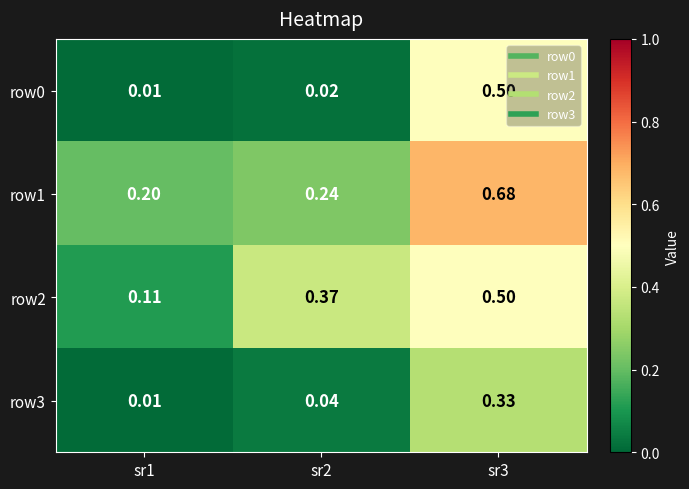

Is the value of row2 at sr3 greater than the value of row1 at sr2?

Yes